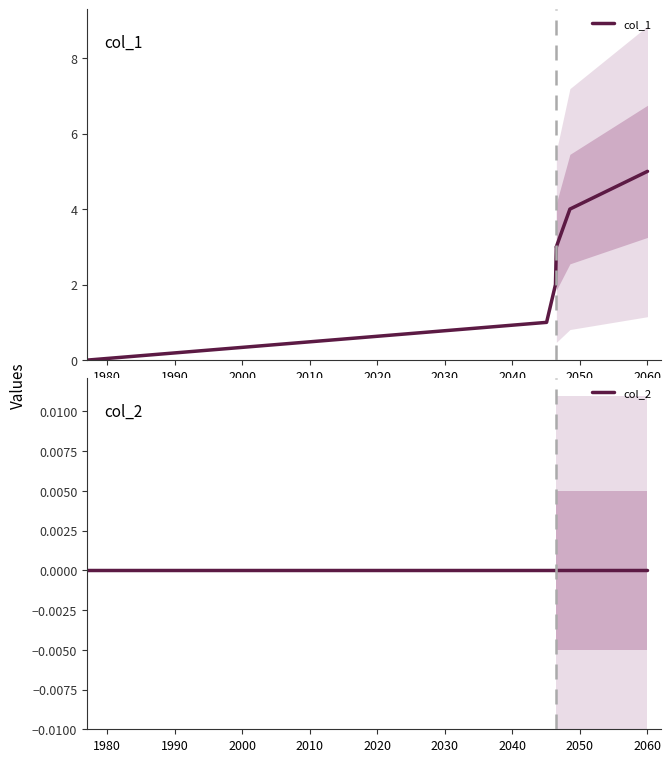

What are all the series names shown in the legend?

col_1, col_2